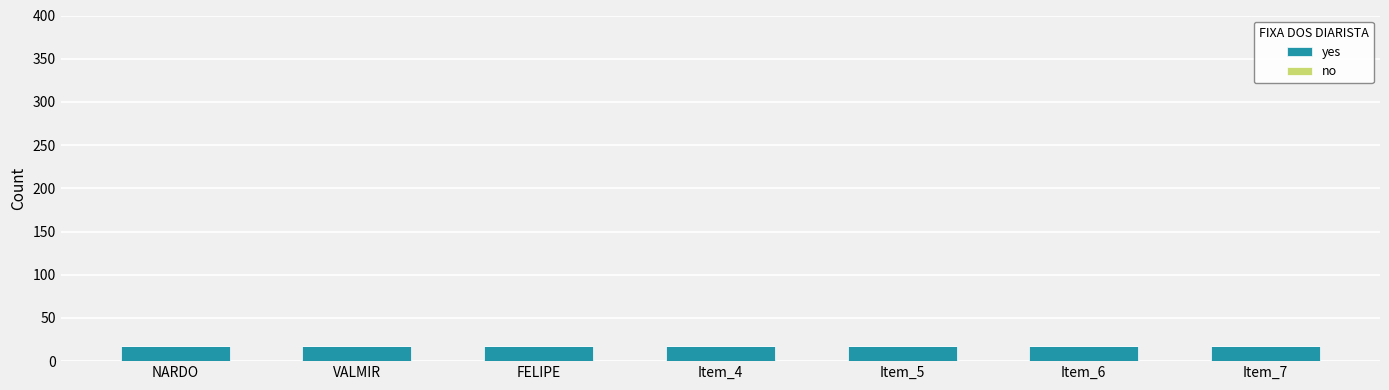

True or false: yes has a value of 18 at FELIPE.

True